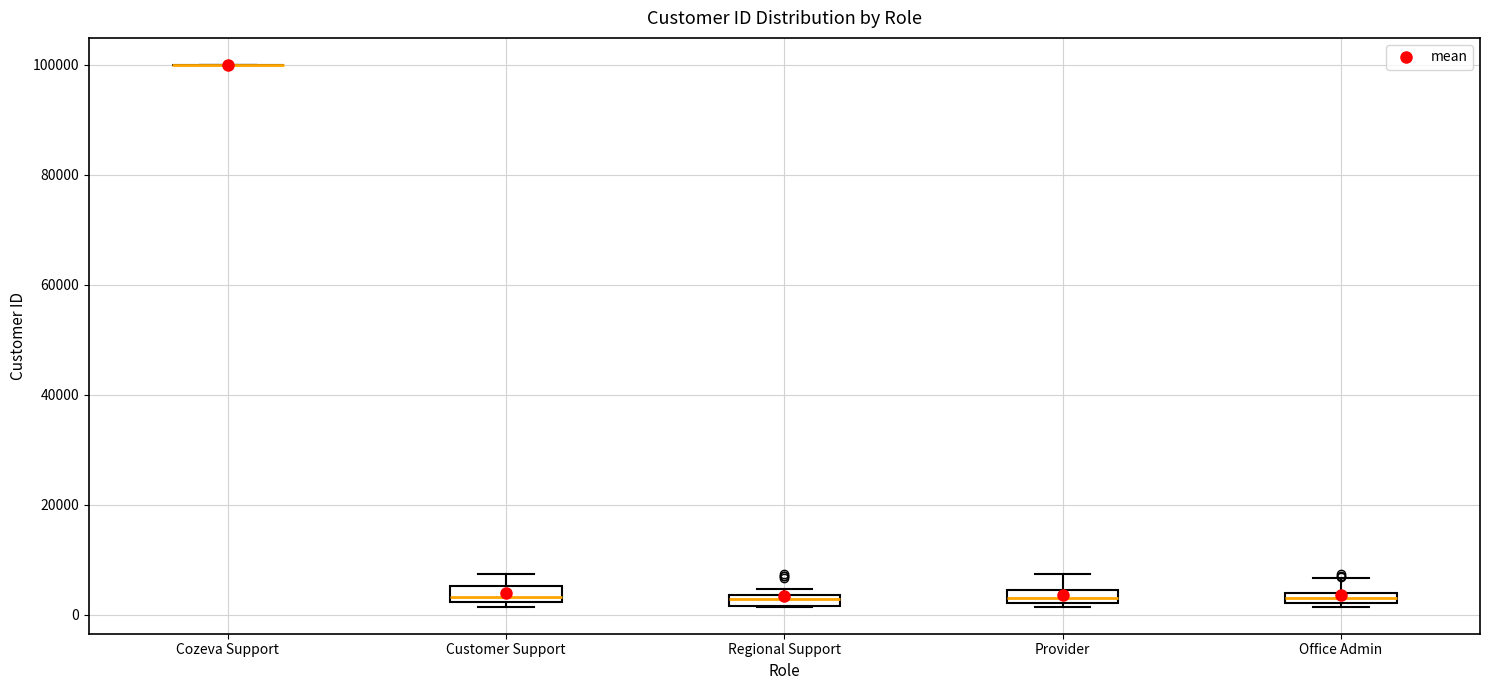

Where is the lower edge of the box for Regional Support on the y-axis? The values are not printed on the chart, so give them approximately, as read against the axis.

2000